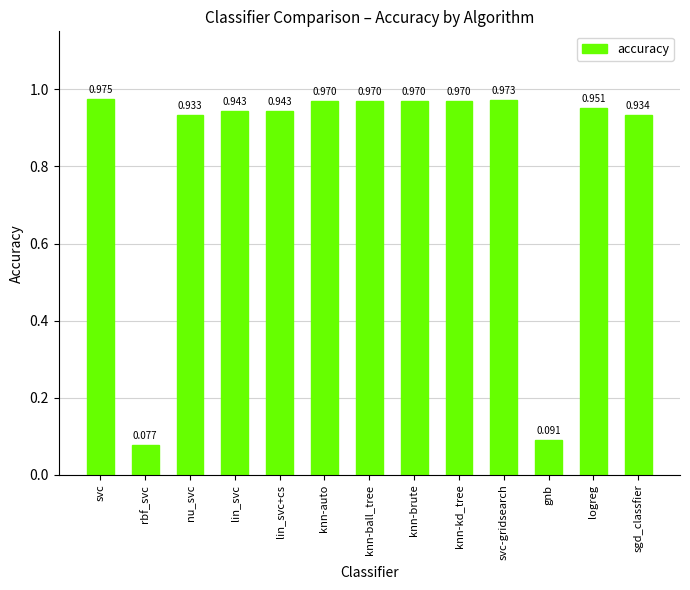

What is the sum of the values at gnb and knn-ball_tree?

1.1